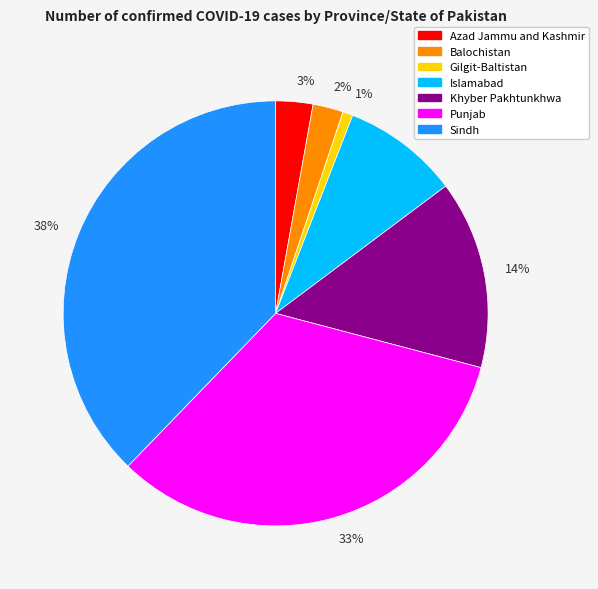

To the nearest percent, what percentage of the pie is 1%?

1%